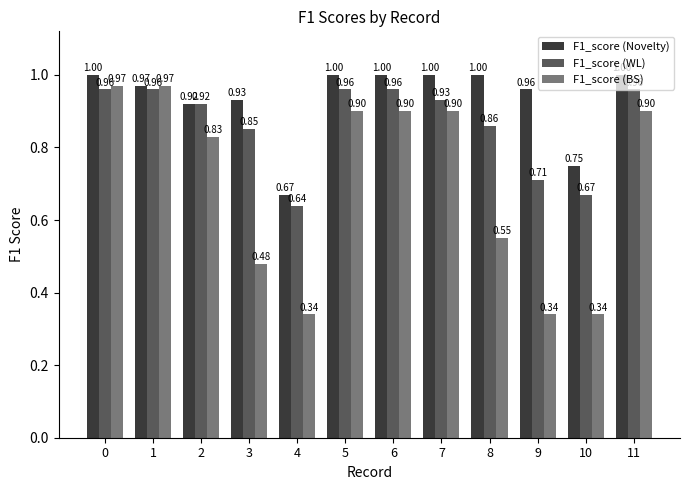

Is it true that F1_score (WL) equals 1.0 at 6?

True